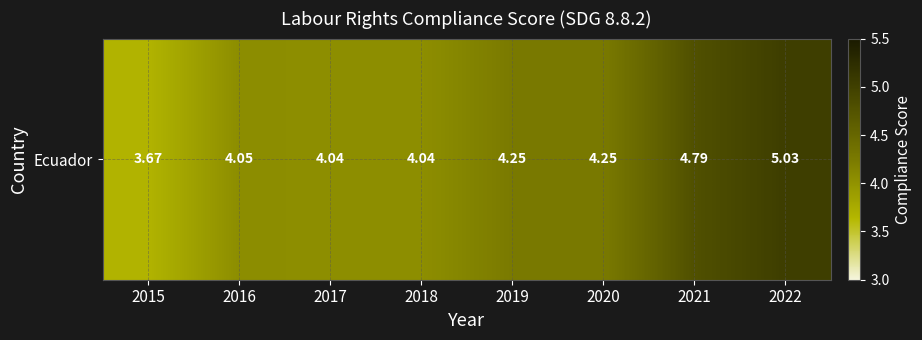

Approximately how many times larger is the value at 2018 compared to 2022?

0.8